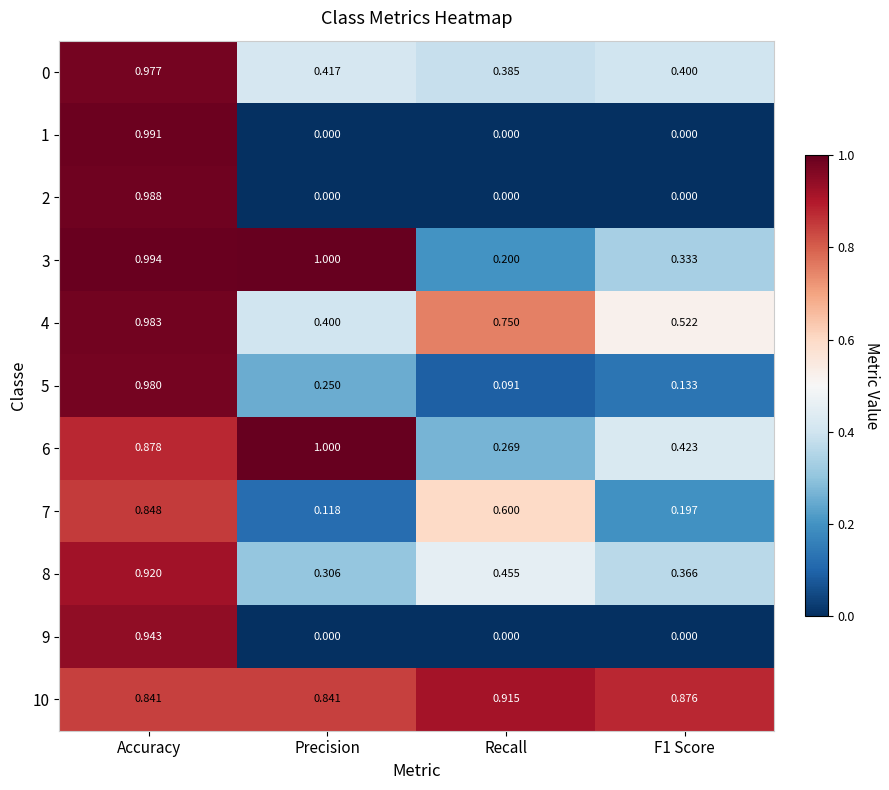

Which category has the highest value across all series?

Precision